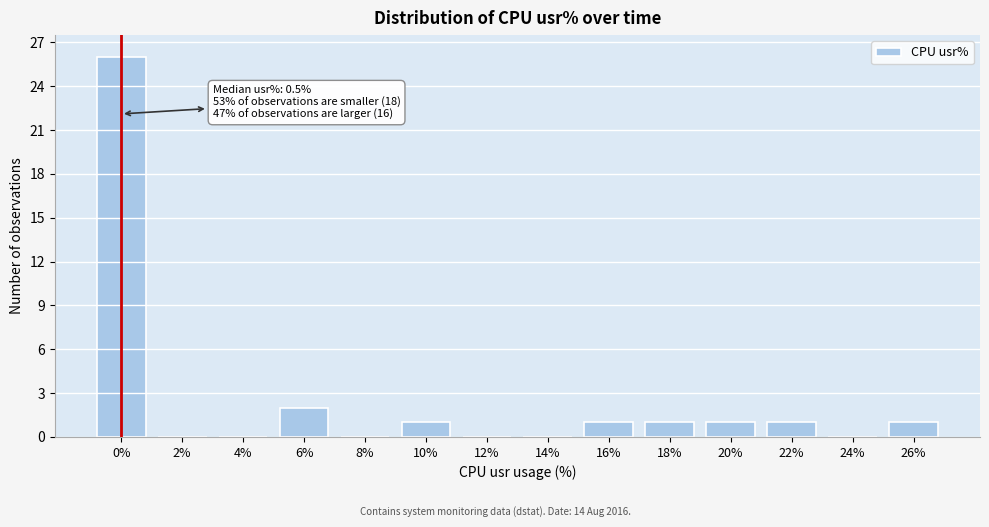

Reading left to right, what are all the values shown in this chart?

0%=26	2%=0	4%=0	6%=2	8%=0	10%=1	12%=0	14%=0	16%=1	18%=1	20%=1	22%=1	24%=0	26%=1